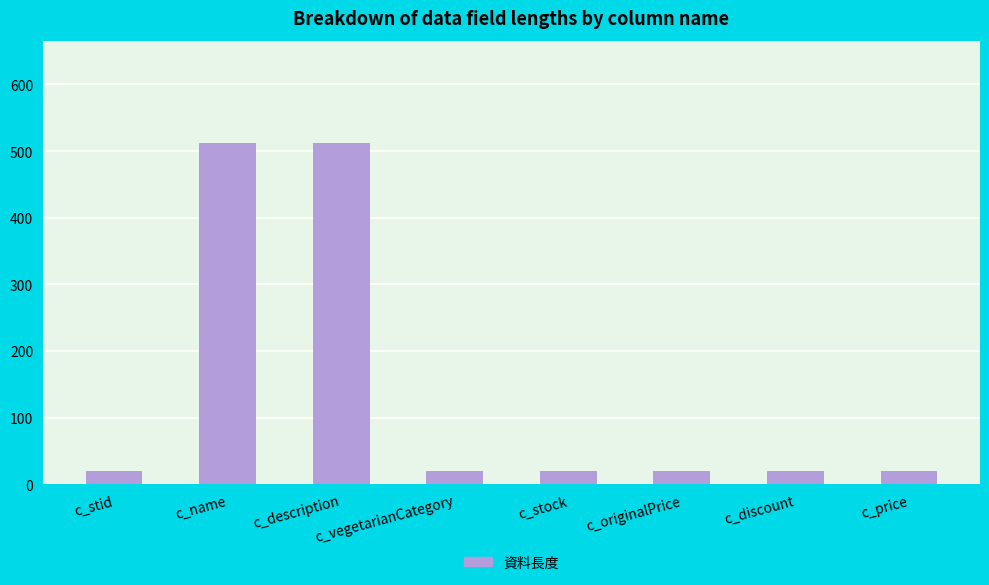

How many distinct data groups are displayed?

1